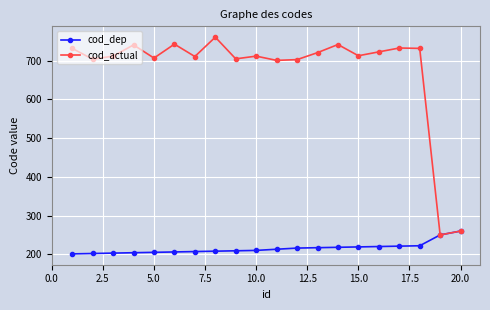

Rank the series by their maximum value, from highest to lowest.

cod_actual, cod_dep